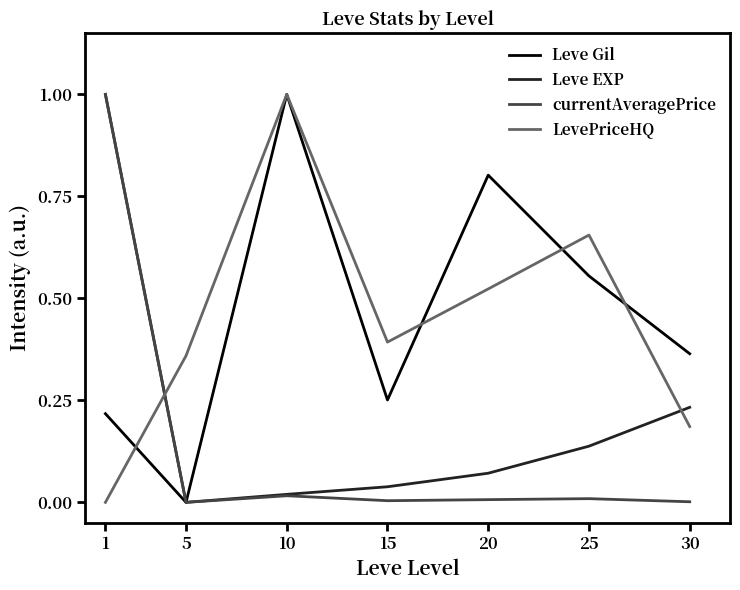

Which series changed the most between 25 and 30?

LevePriceHQ